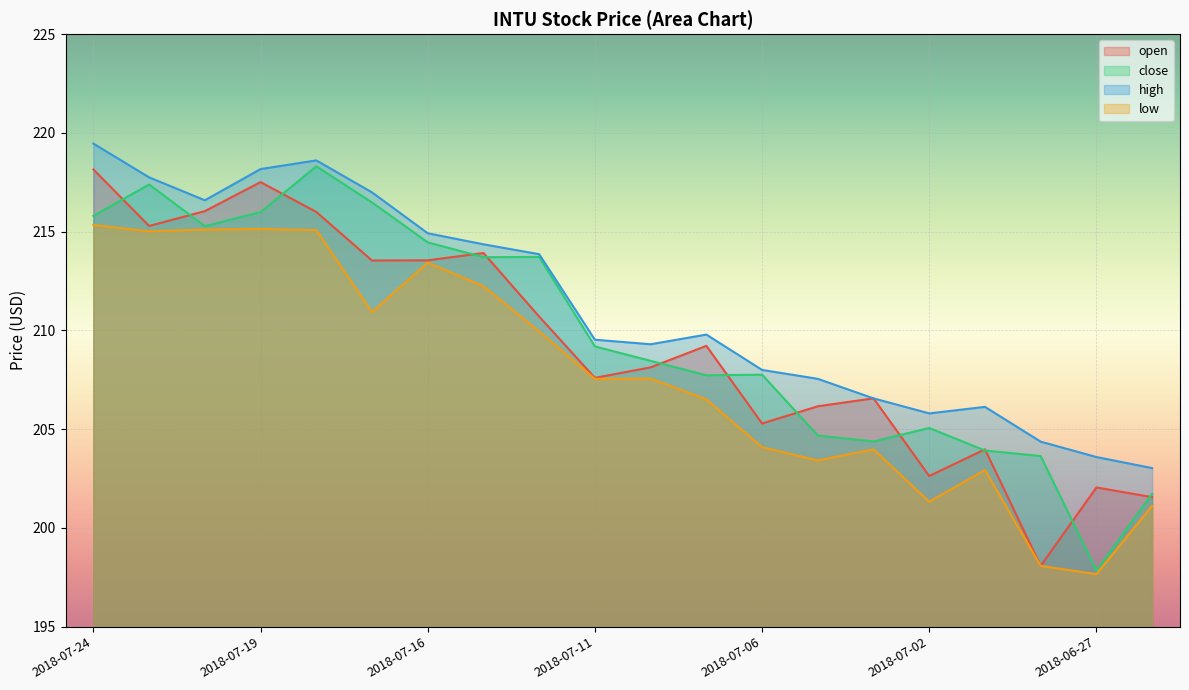

Does the chart display data point markers on the line(s)?

No